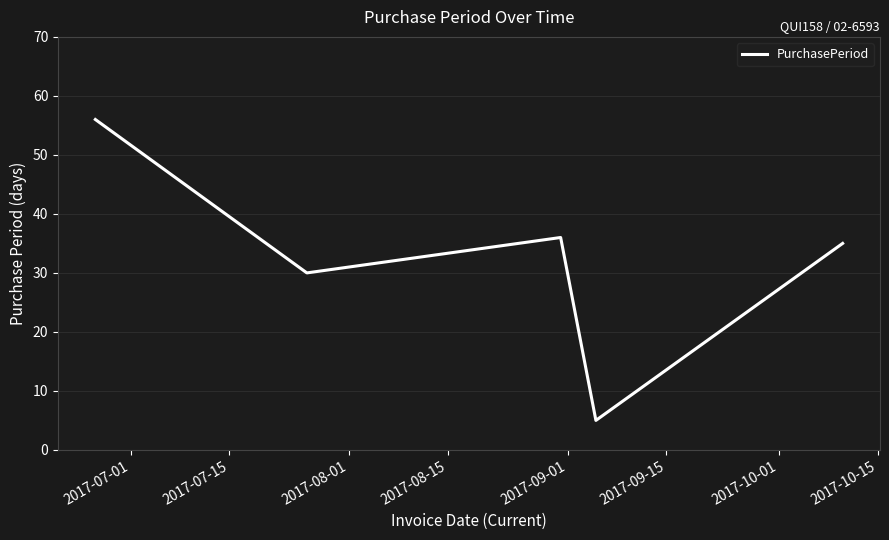

What is the maximum value shown in the chart?

56